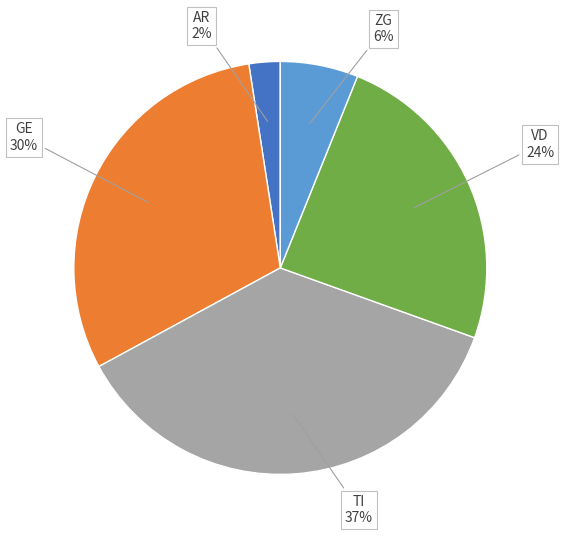

The VD slice represents 12% of the pie. True or false?

False